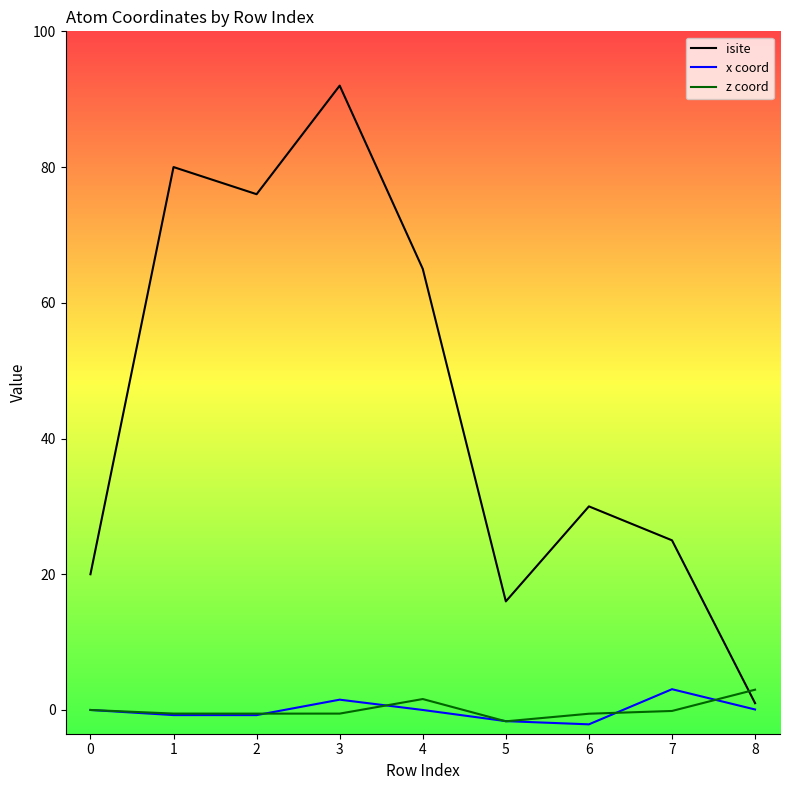

Between 3 and 5, which series saw the biggest shift?

isite